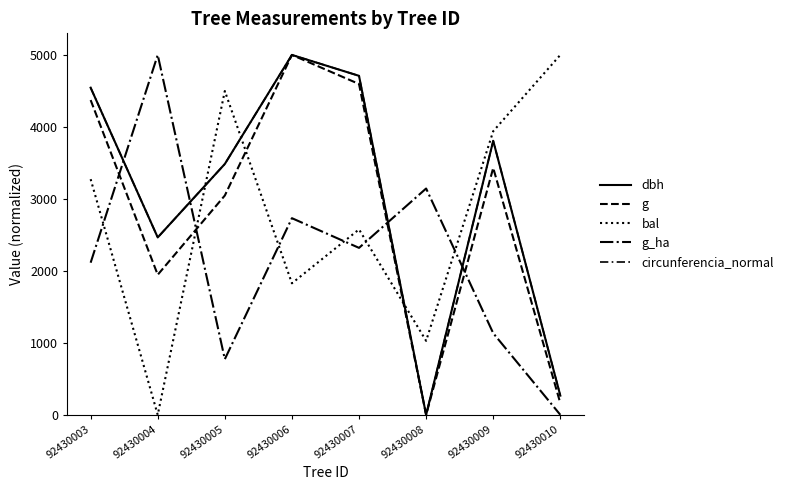

Reading right to left, extract all data points from this chart.

dbh: 92430010=266.9	92430009=3806.9	92430008=0.0	92430007=4709.6	92430006=5000.0	92430005=3485.1	92430004=2464.7	92430003=4544.7
g: 92430010=162.0	92430009=3429.9	92430008=0.0	92430007=4596.0	92430006=5000.0	92430005=3046.9	92430004=1946.1	92430003=4373.0
bal: 92430010=5000.0	92430009=3940.4	92430008=1027.9	92430007=2576.1	92430006=1827.4	92430005=4498.7	92430004=0.0	92430003=3274.1
g_ha: 92430010=0.0	92430009=1134.0	92430008=3144.3	92430007=2319.6	92430006=2732.0	92430005=773.2	92430004=5000.0	92430003=2113.4
circunferencia_normal: 92430010=266.8	92430009=3806.7	92430008=0.0	92430007=4709.7	92430006=5000.0	92430005=3484.9	92430004=2464.5	92430003=4544.8